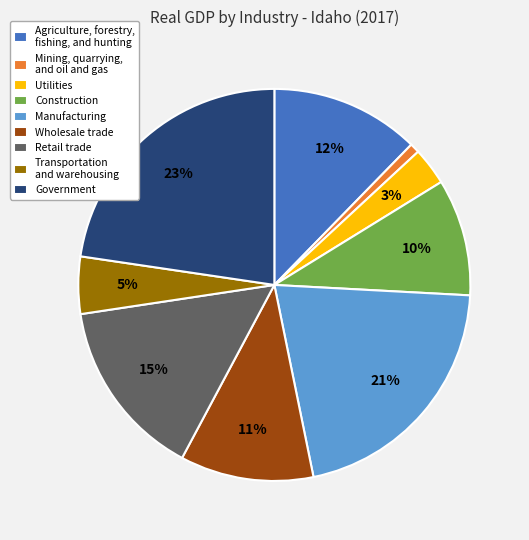

Rank the categories by value from lowest to highest.

Mining, quarrying, and oil and gas, Utilities, Transportation and warehousing, Construction, Wholesale trade, Agriculture, forestry, fishing, and hunting, Retail trade, Manufacturing, Government